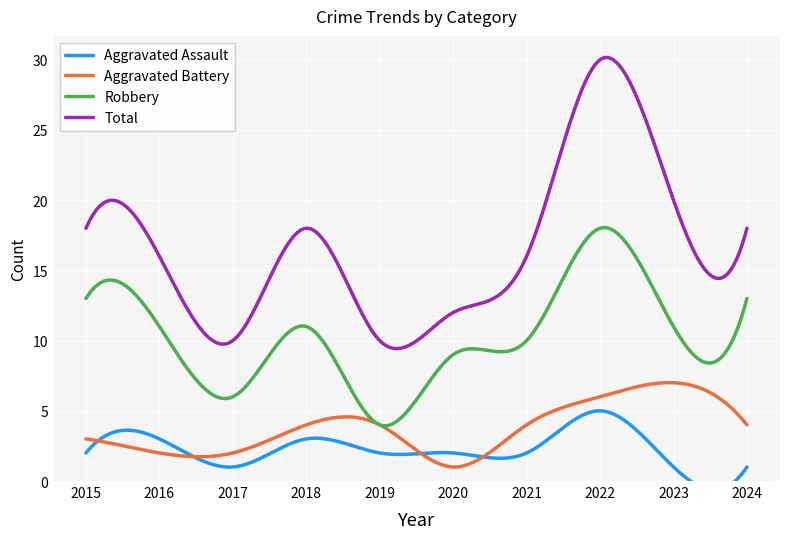

How many values in the Aggravated Assault series exceed 2?

3